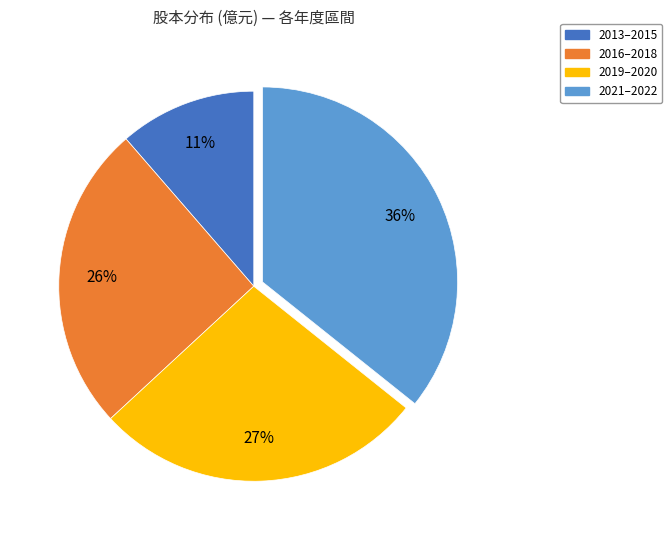

How many slices are in this pie chart?

4